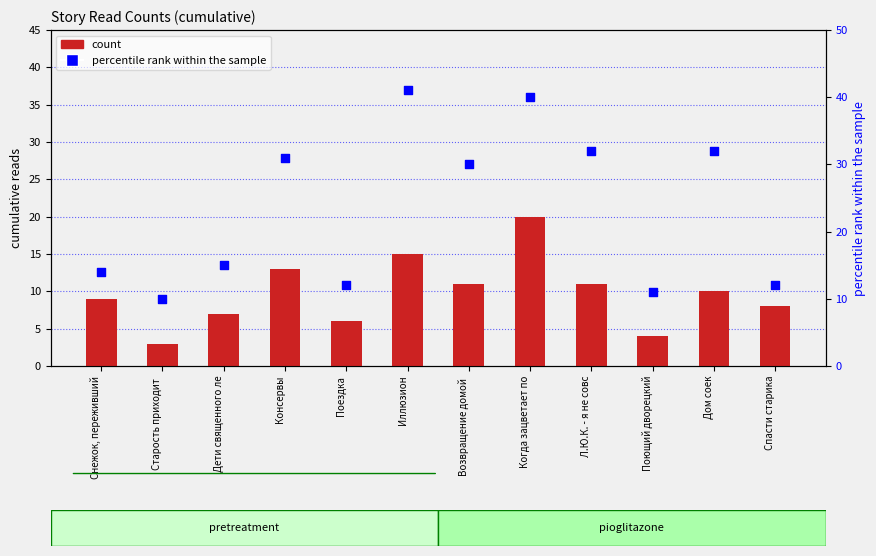

Which series reaches the maximum Y coordinate?

percentile rank within the sample